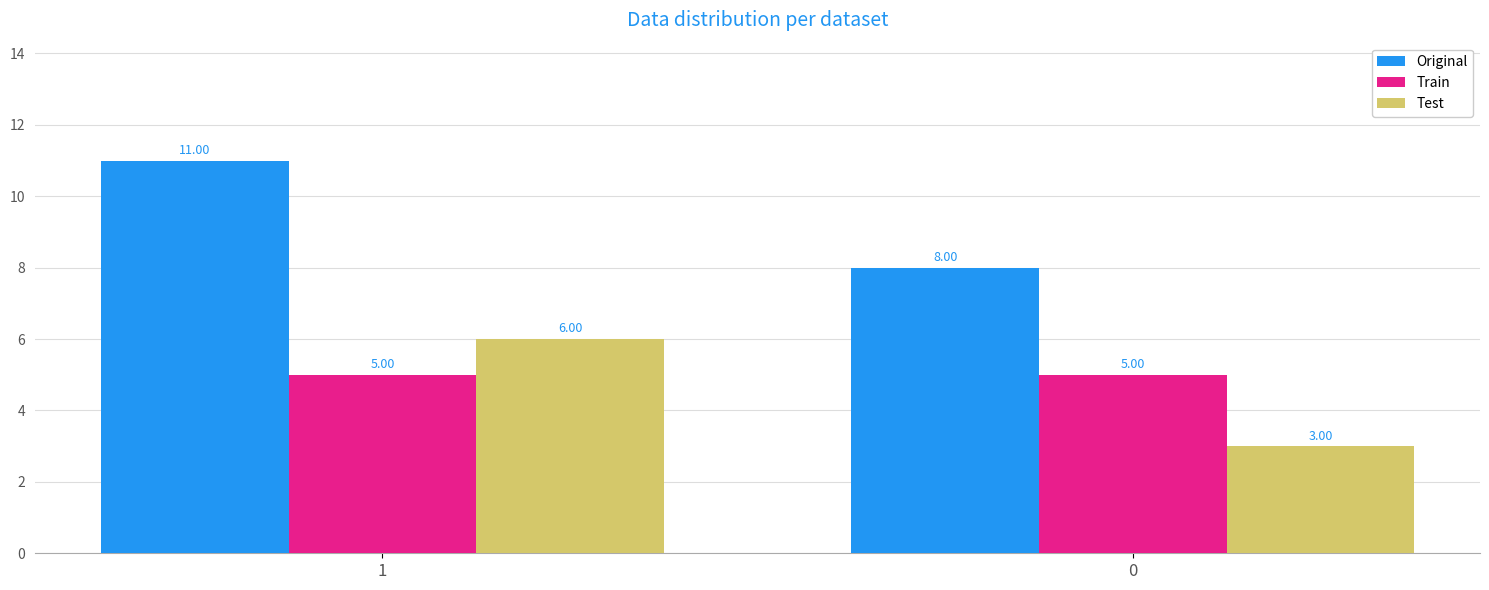

True or false: Original has a value of 8 at 0.

True